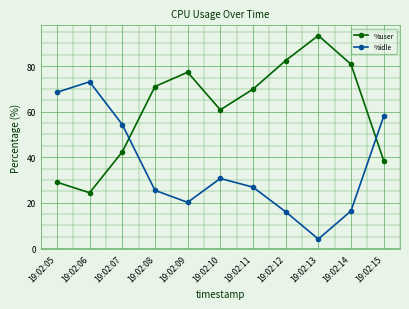

What is the difference between the highest and lowest values at 19:02:05?

39.5